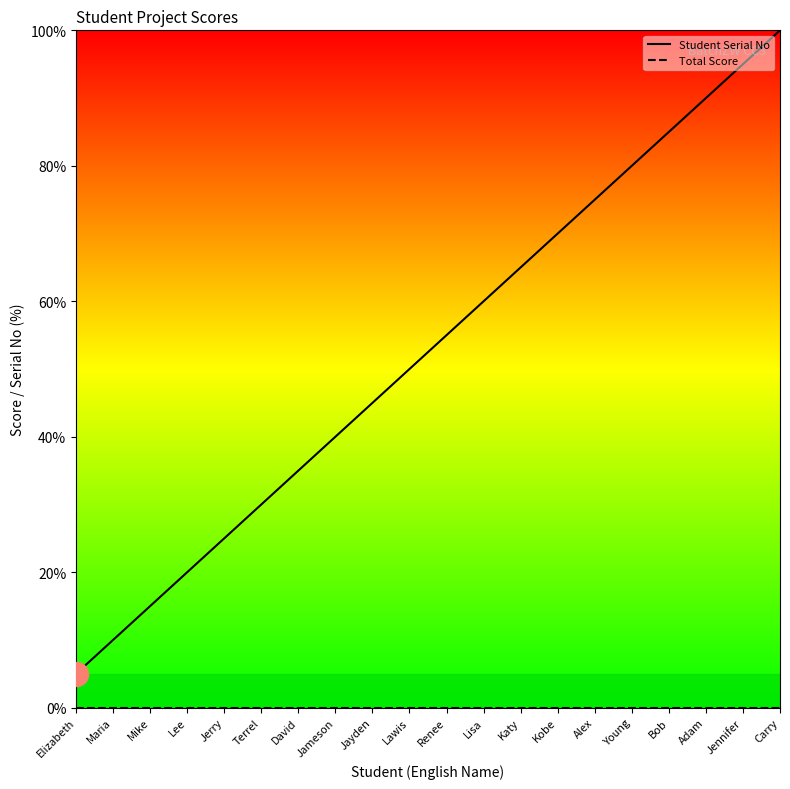

Which series has the largest total across all categories?

Student Serial No